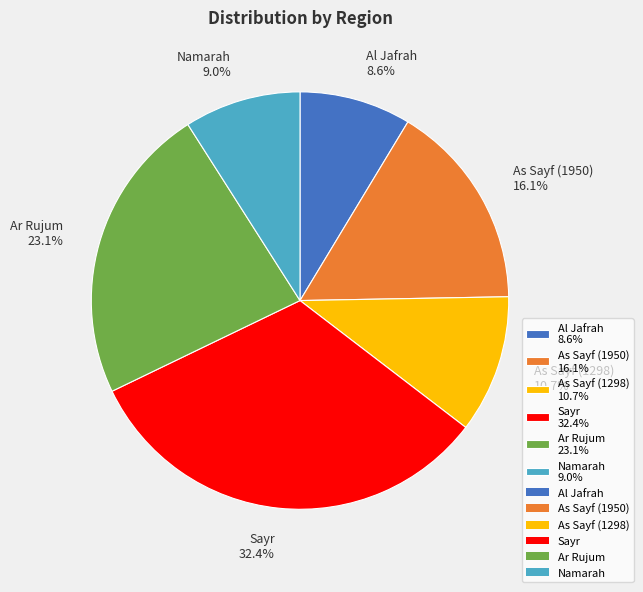

Does Al Jafrah represent more than half of the total?

No